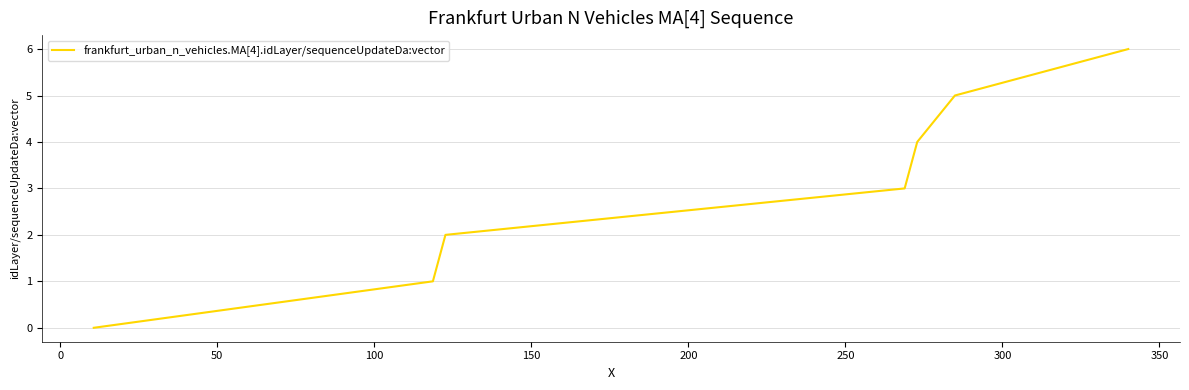

True or false: there are more than 1 points higher than both neighbors.

False